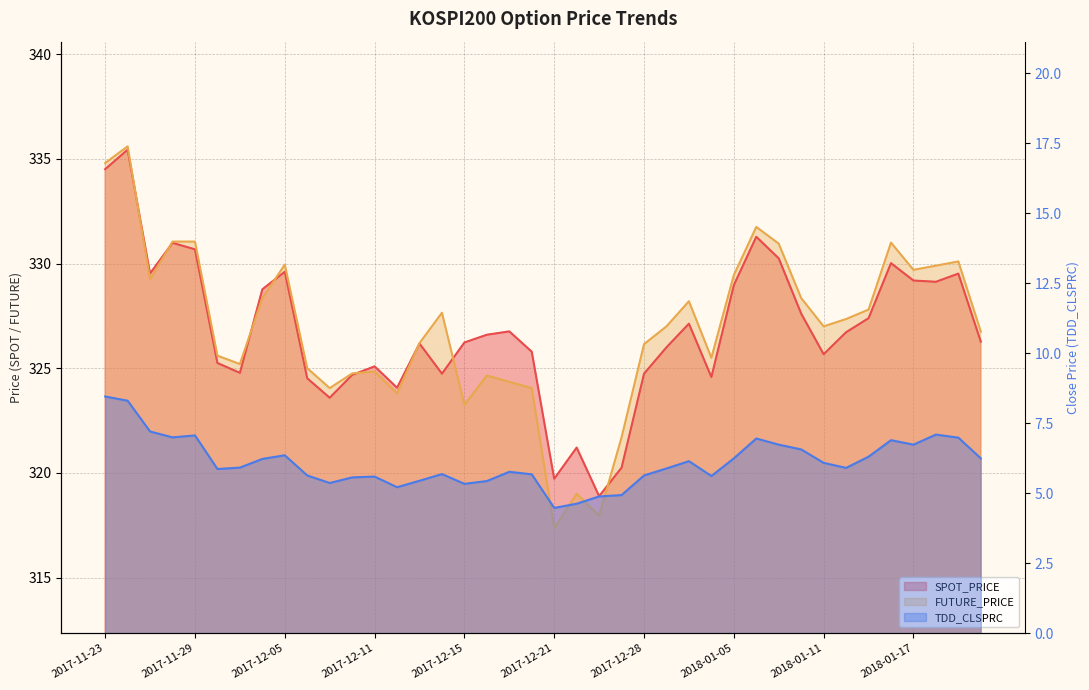

Which series has the largest total across all categories?

FUTURE_PRICE